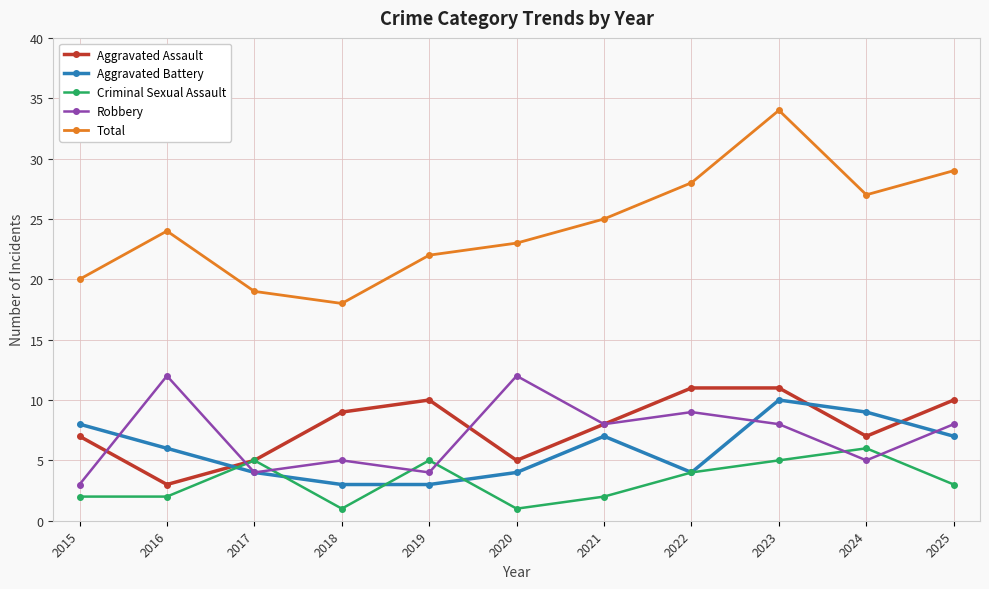

True or false: Robbery and Criminal Sexual Assault intersect in this chart.

True